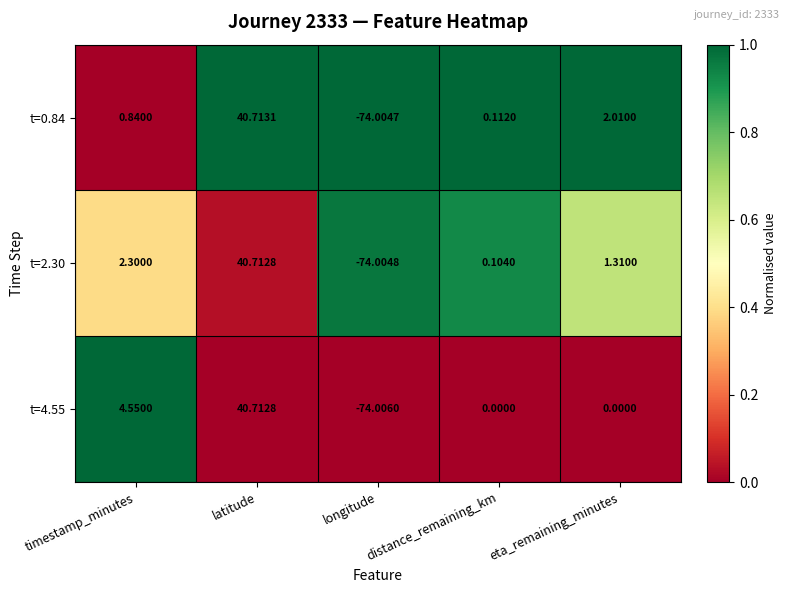

Which category has the lowest value across all series?

longitude